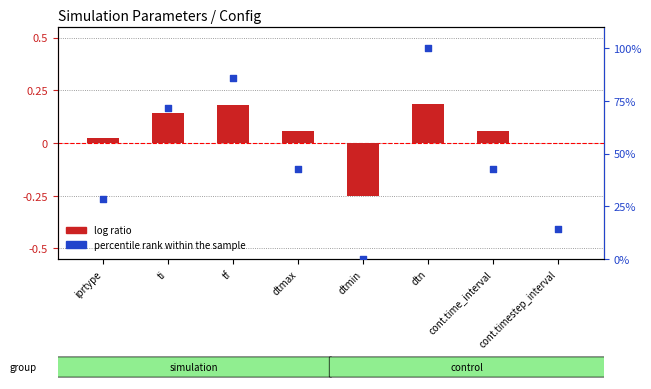

At how many categories does at least one series exceed 67?

3